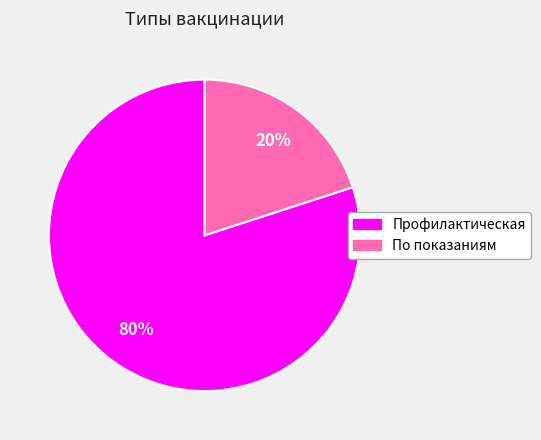

To the nearest percent, what is the average slice percentage?

50%